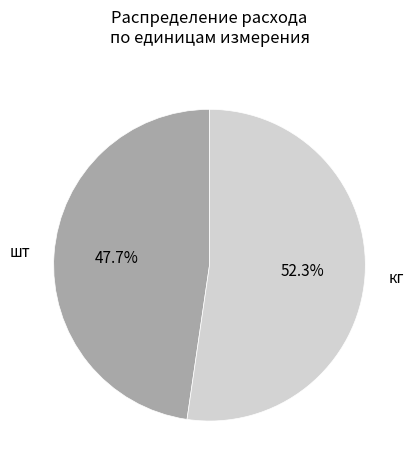

Rank the categories by value from lowest to highest.

шт, кг